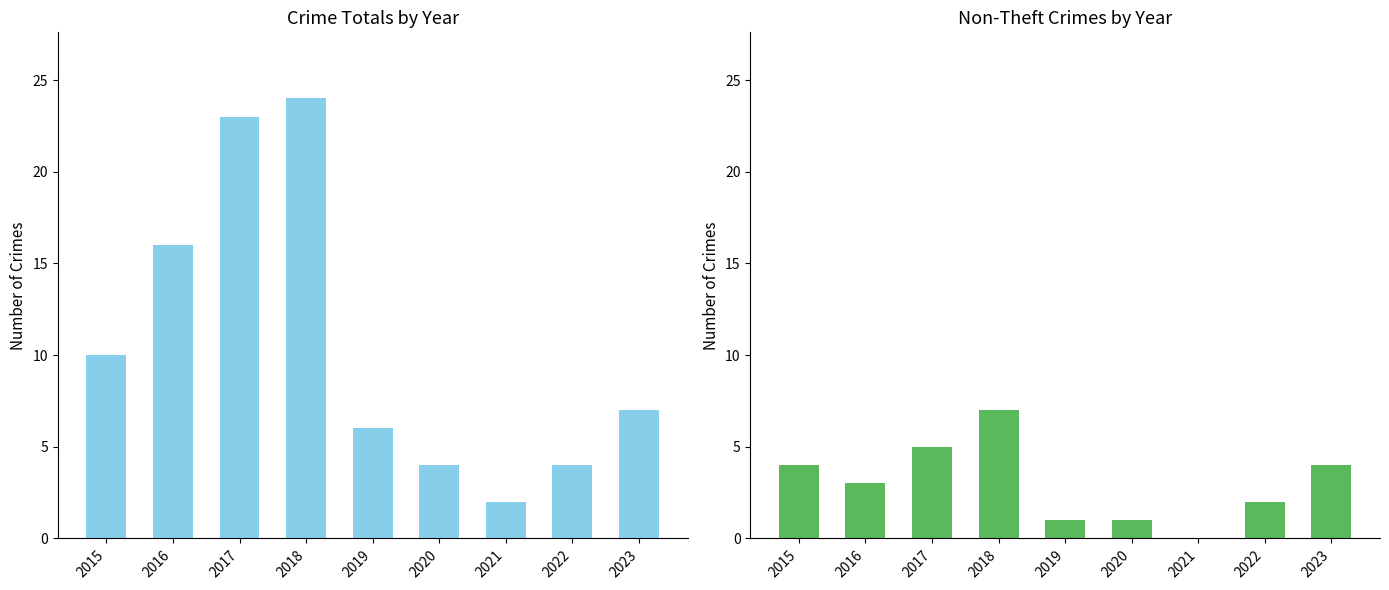

True or false: Non-Theft Count has a value of 4 at 2023.

True